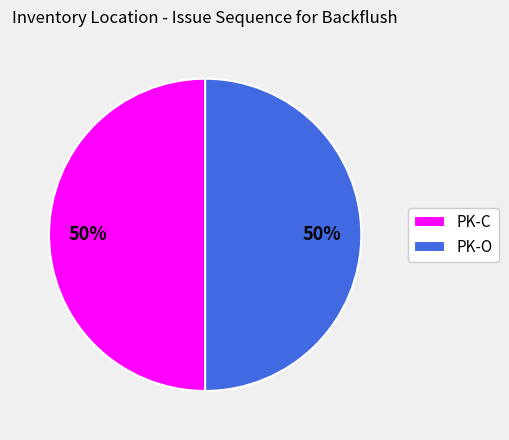

What is the ratio of the value at PK-O to the value at PK-C?

1.0